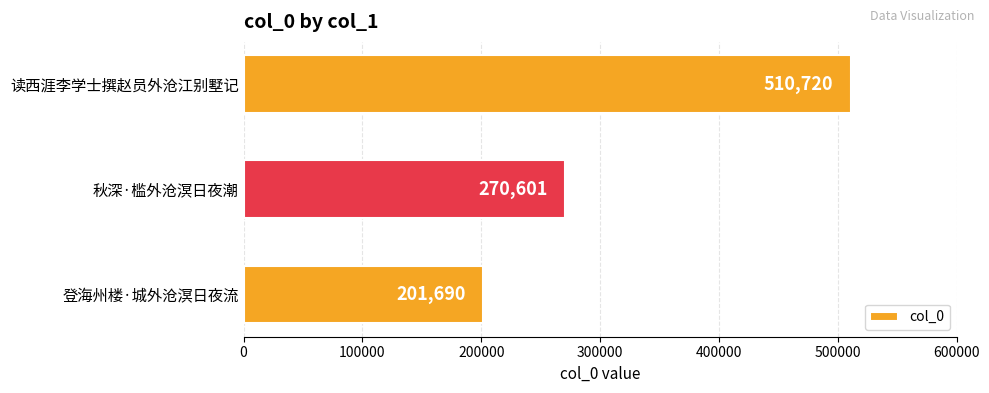

How many bars are there in total?

3